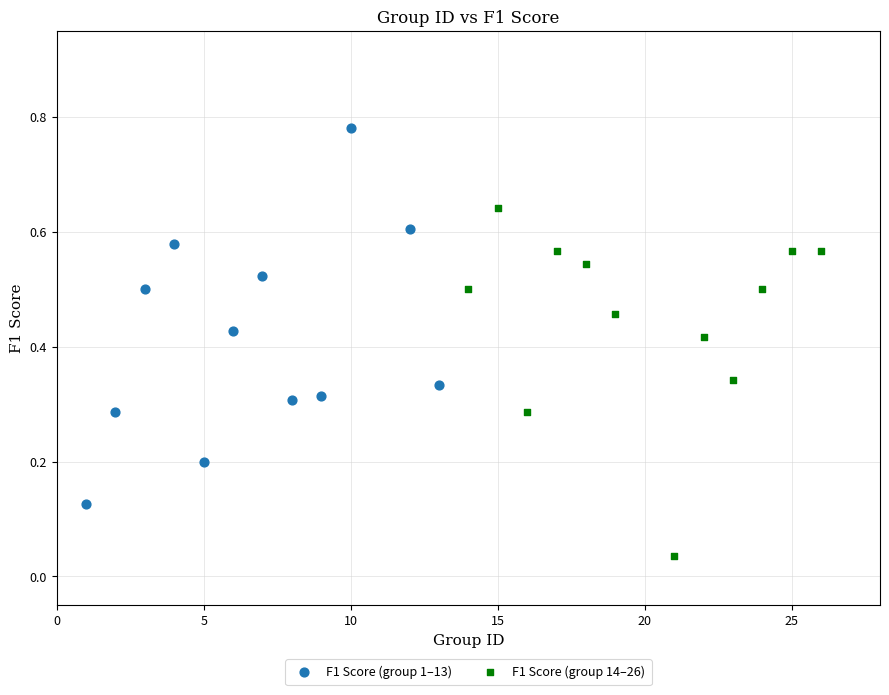

Which series contains the lowest Y value?

F1 Score (group 14–26)